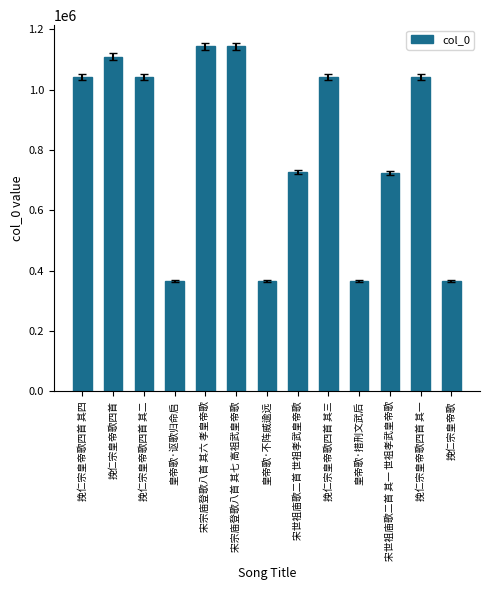

What is the ratio of the value at 皇帝歌·不阵威逾远 to the value at 挽仁宗皇帝歌?

1.0